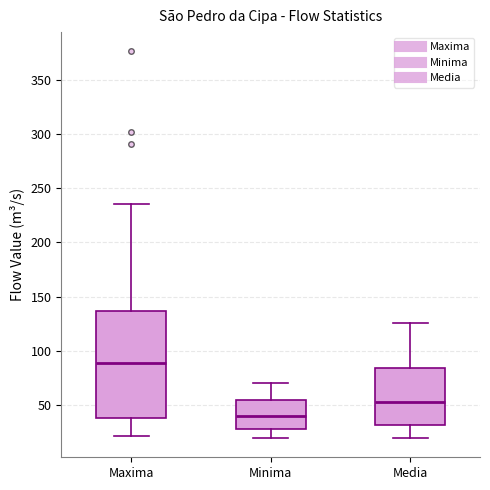

Which box's median line is the lowest?

Minima